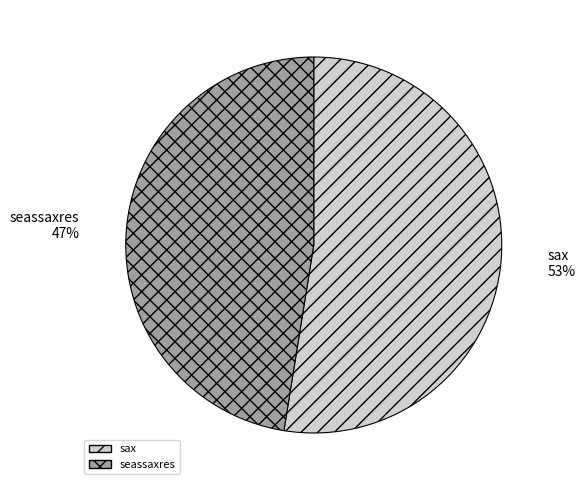

Does any single category account for the majority?

Yes